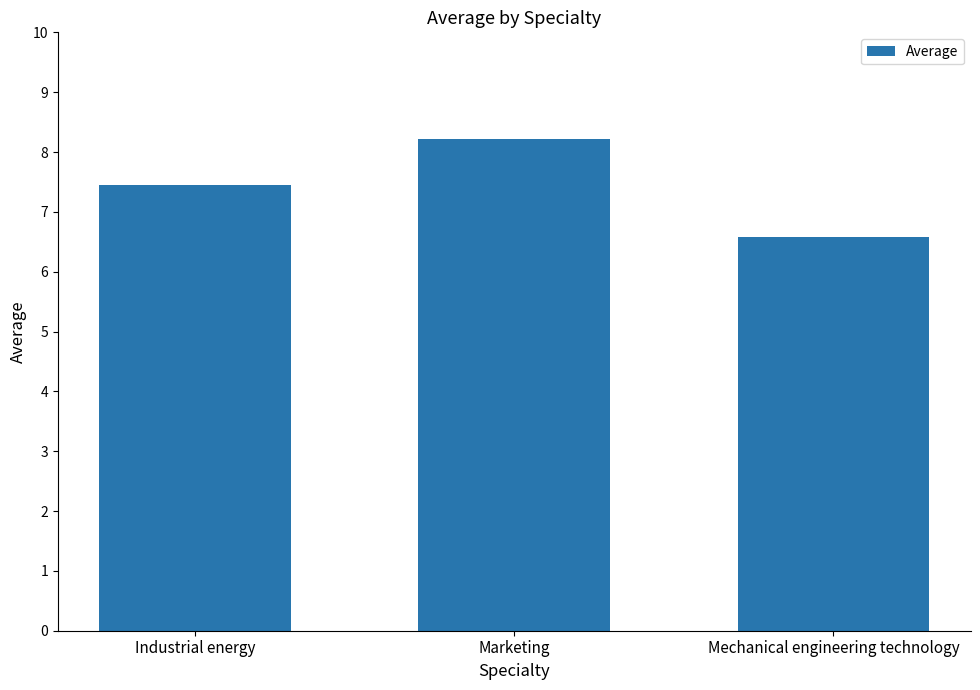

What is the sum of the values at Mechanical engineering technology and Marketing?

14.8